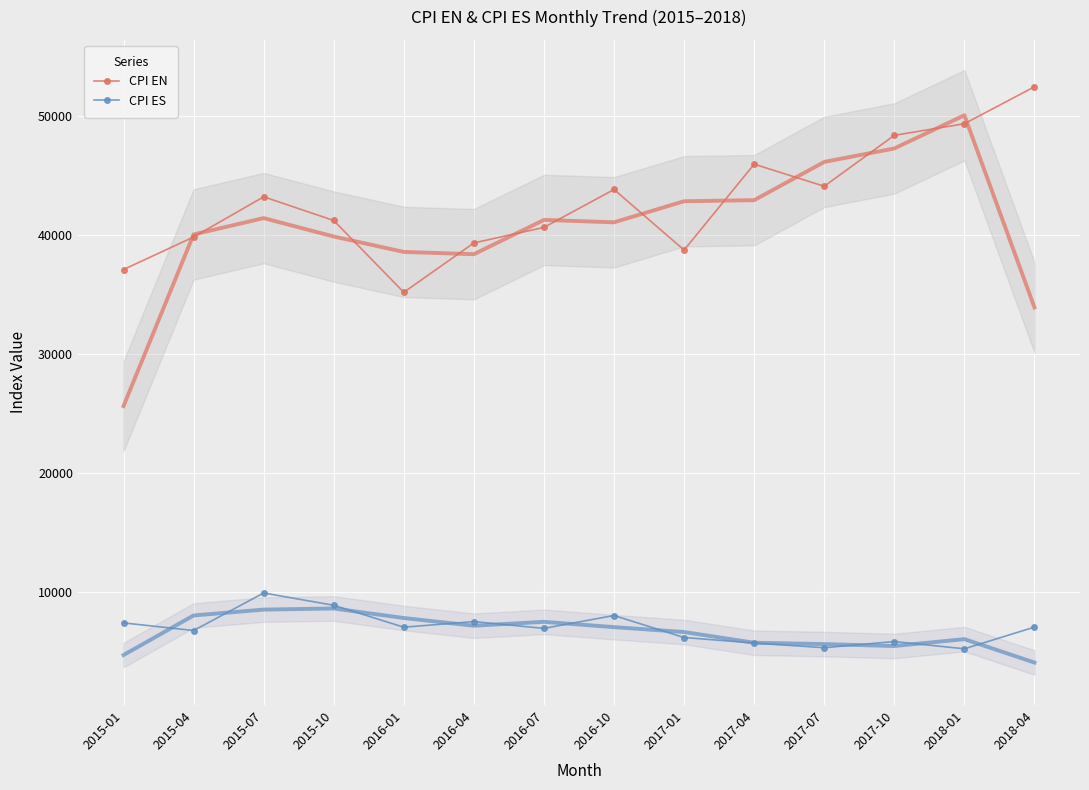

List the series in order of their peak value, highest first.

CPI EN, CPI ES